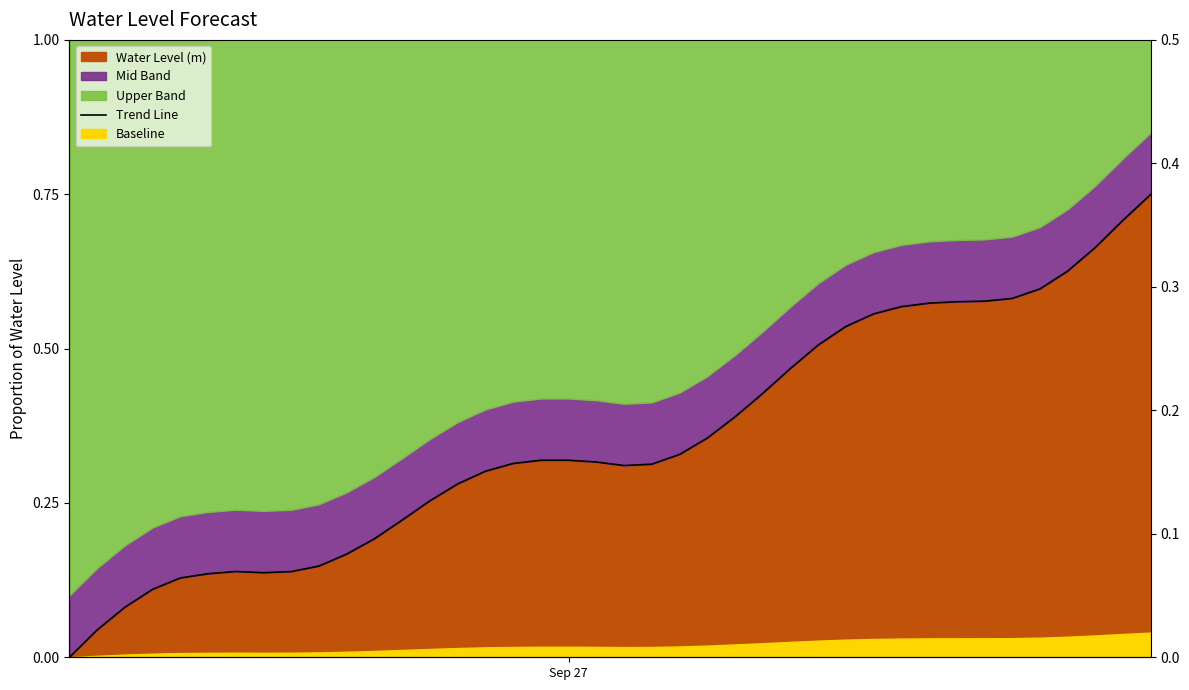

How many interior local peaks (higher than both neighbors) does the data have?

2